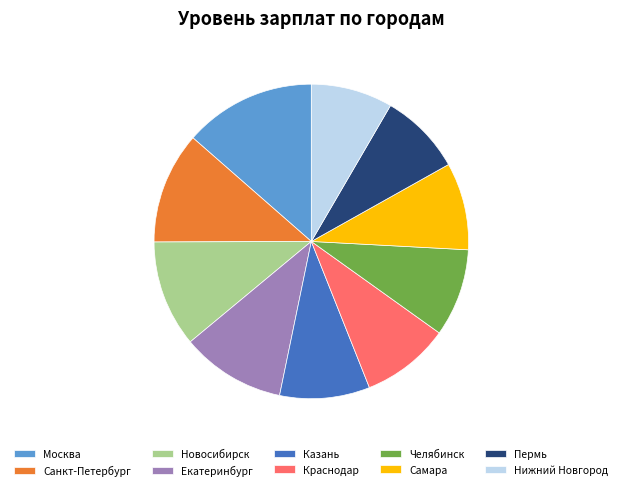

Which category has the biggest portion of the pie?

Москва